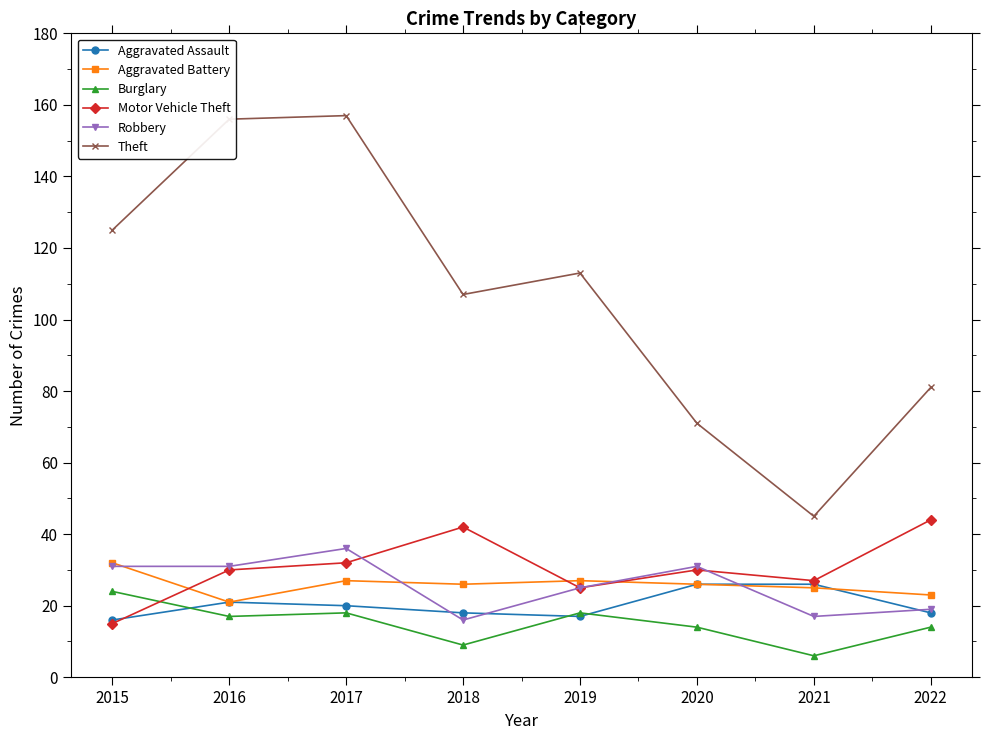

True or false: Motor Vehicle Theft has more than 2 points higher than both neighbors.

False